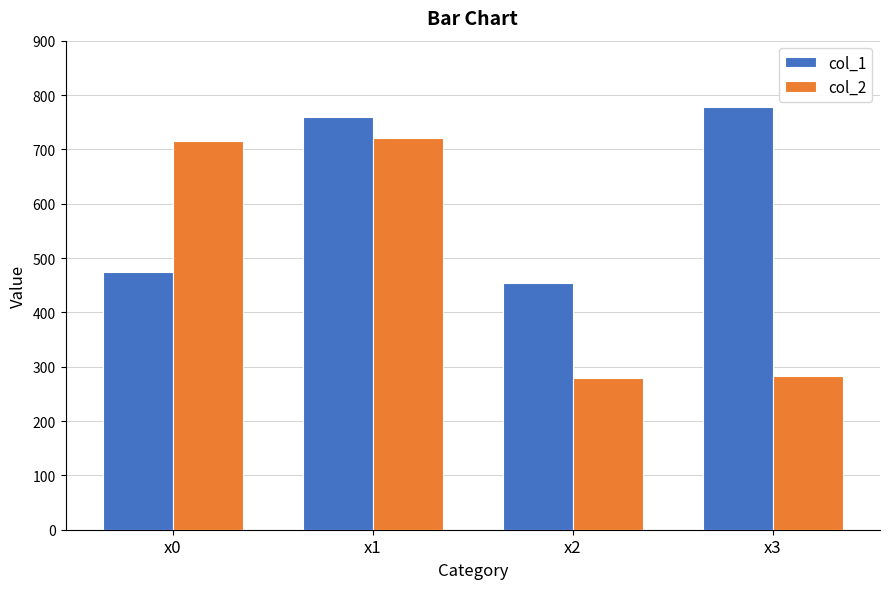

Is the value of col_1 at x0 greater than the value of col_2 at x0?

No